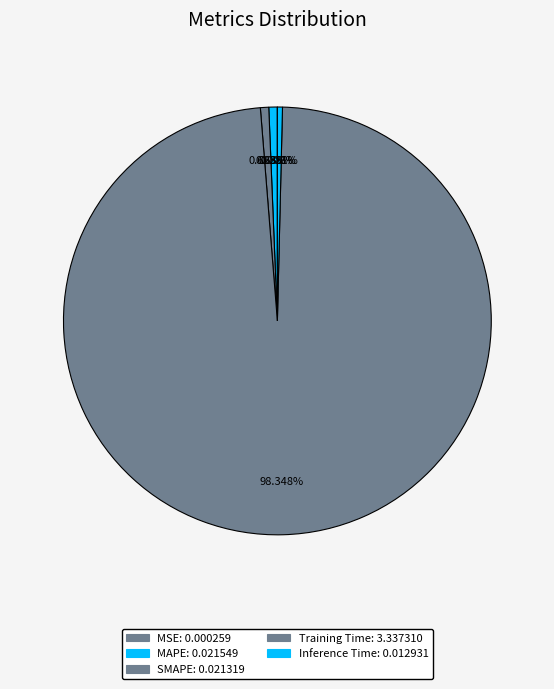

What percentage is NOT represented by MSE?

100.0%